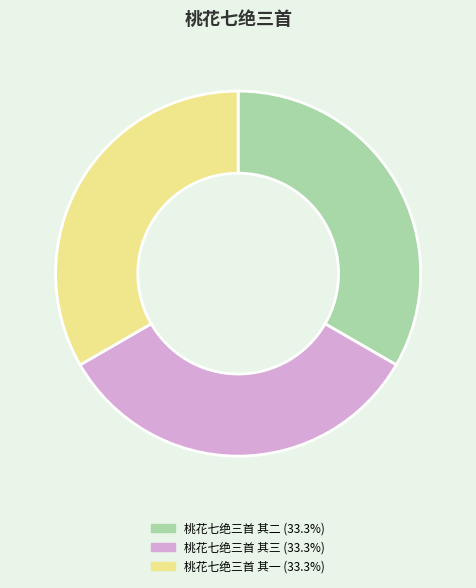

Approximately how many times larger is the value at 桃花七绝三首 其三 compared to 桃花七绝三首 其一?

1.0